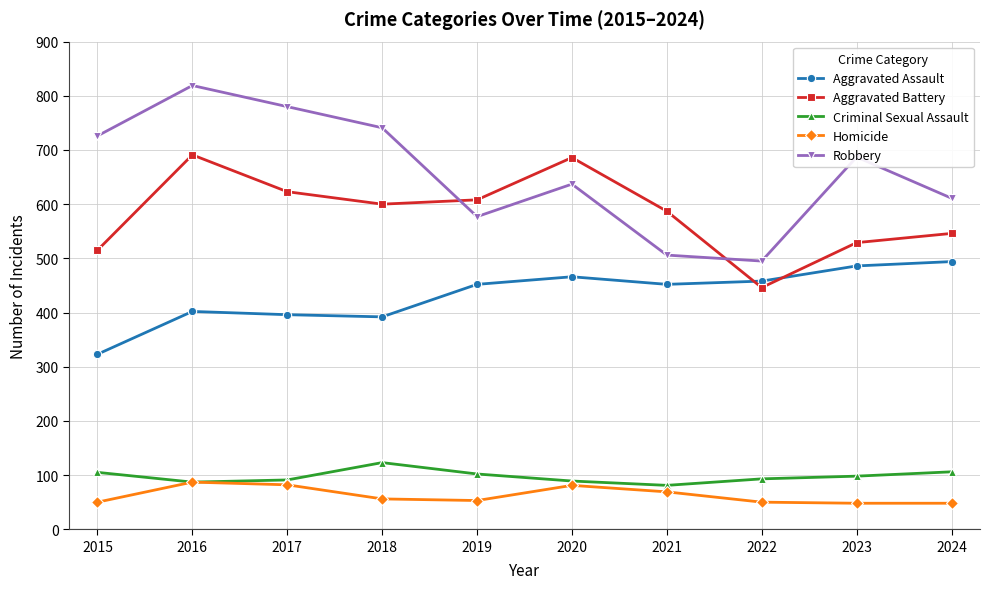

Is the value of Aggravated Assault at 2015 greater than the value of Aggravated Battery at 2020?

No